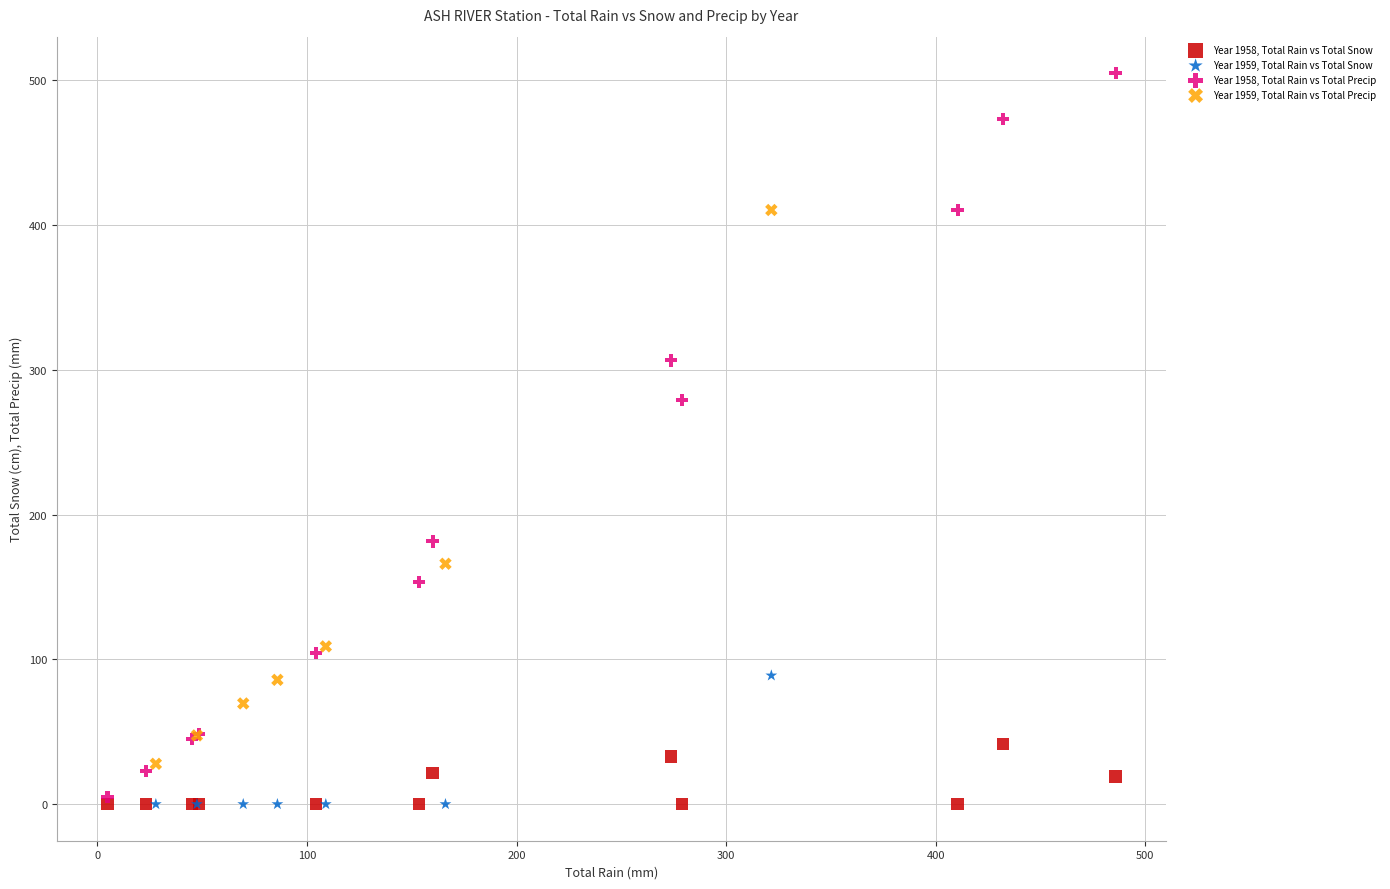

Which series reaches the maximum Y coordinate?

Year 1958, Total Rain vs Total Precip